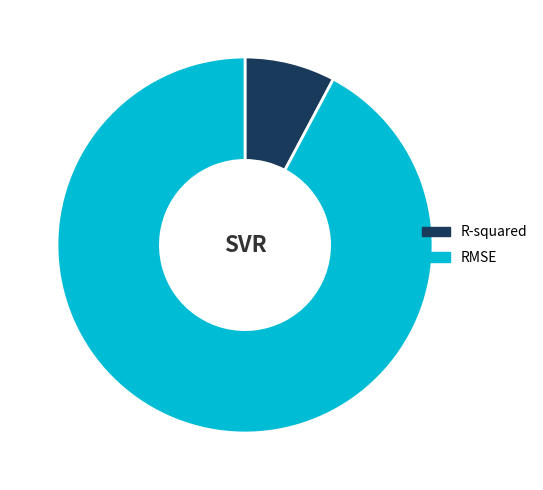

How many slices are in this pie chart?

2